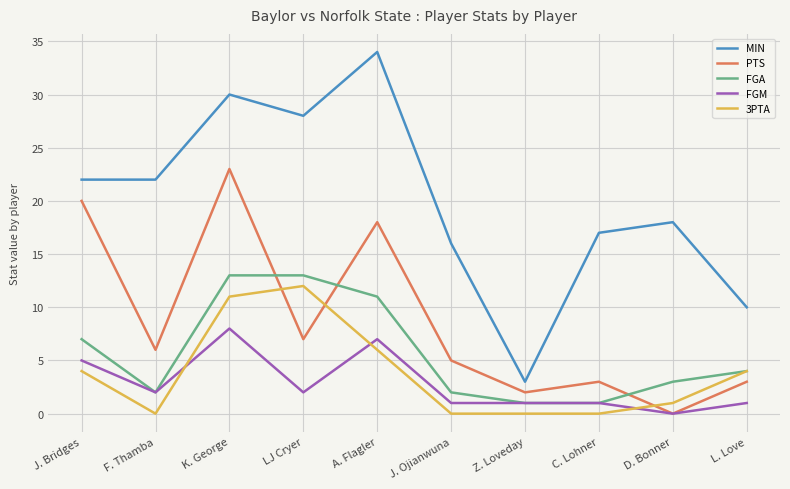

Is this an area chart (filled region under the line)?

No